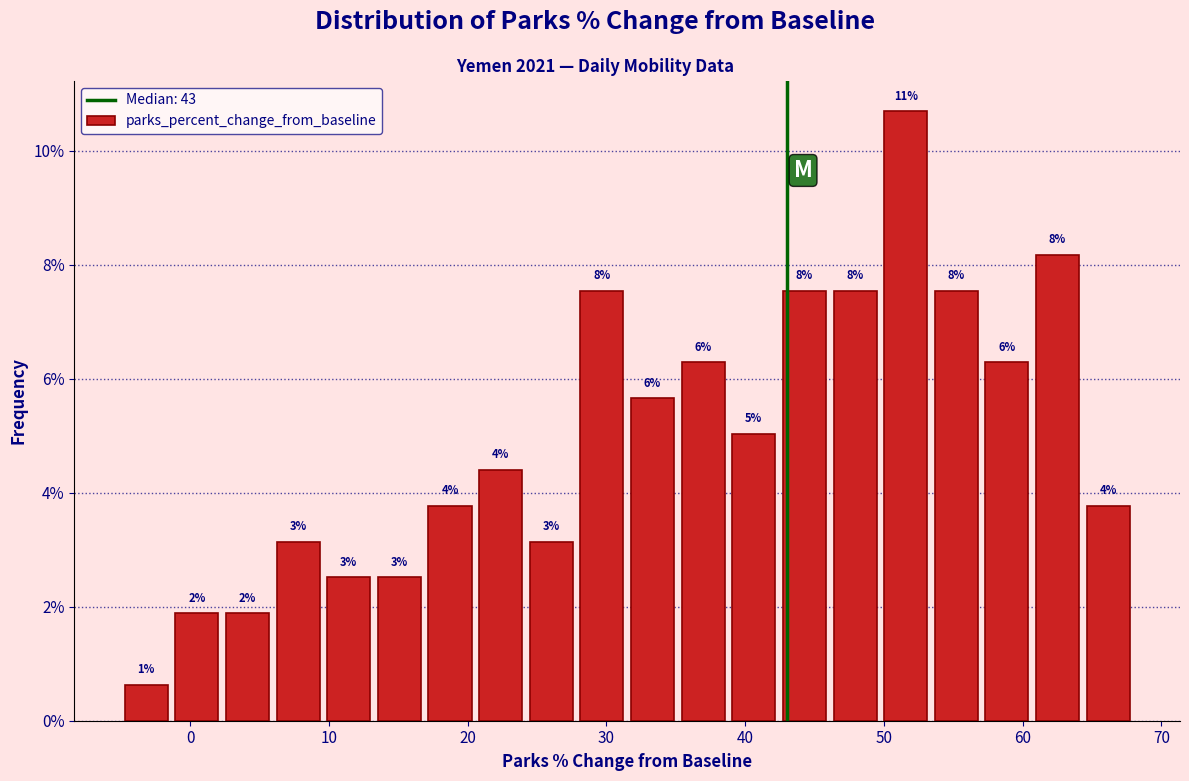

Around what value on the x-axis is the tallest bar? Give the approximate position of its centre, as read against the axis.

52